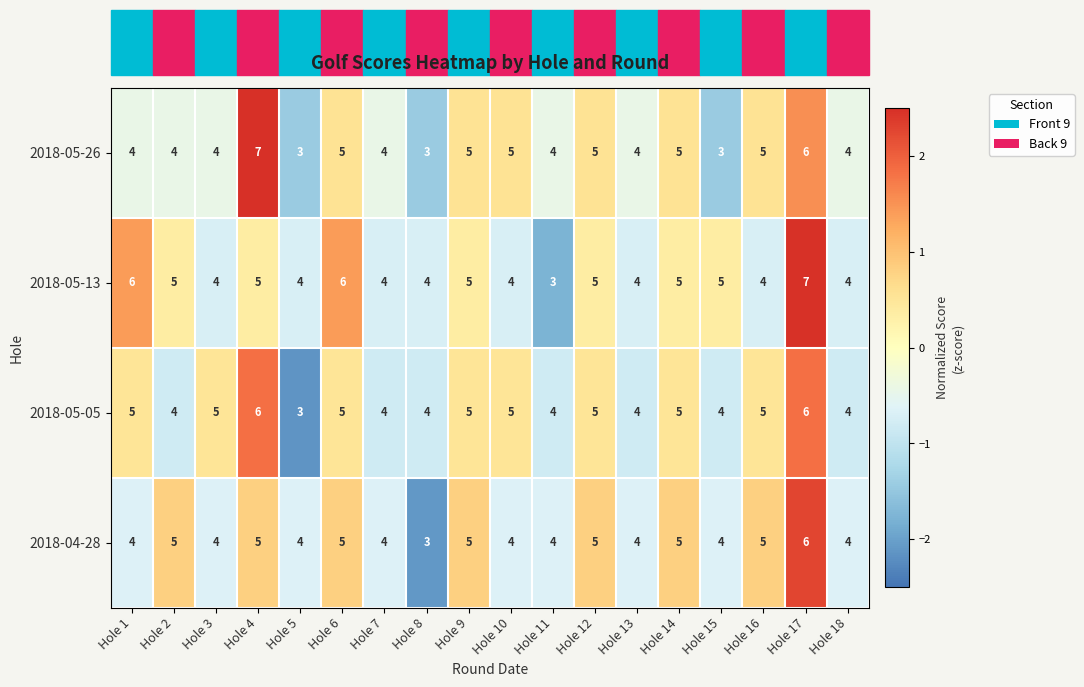

What is the difference between the maximum and minimum values in the 2018-05-26 series?

4